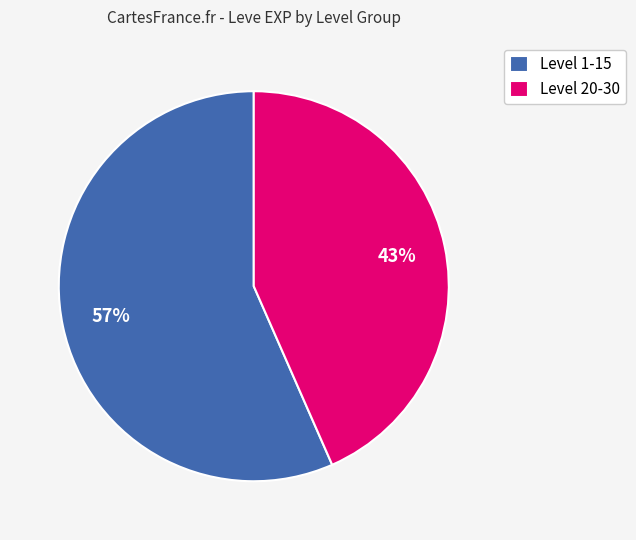

Which category accounts for the majority?

Level 1-15